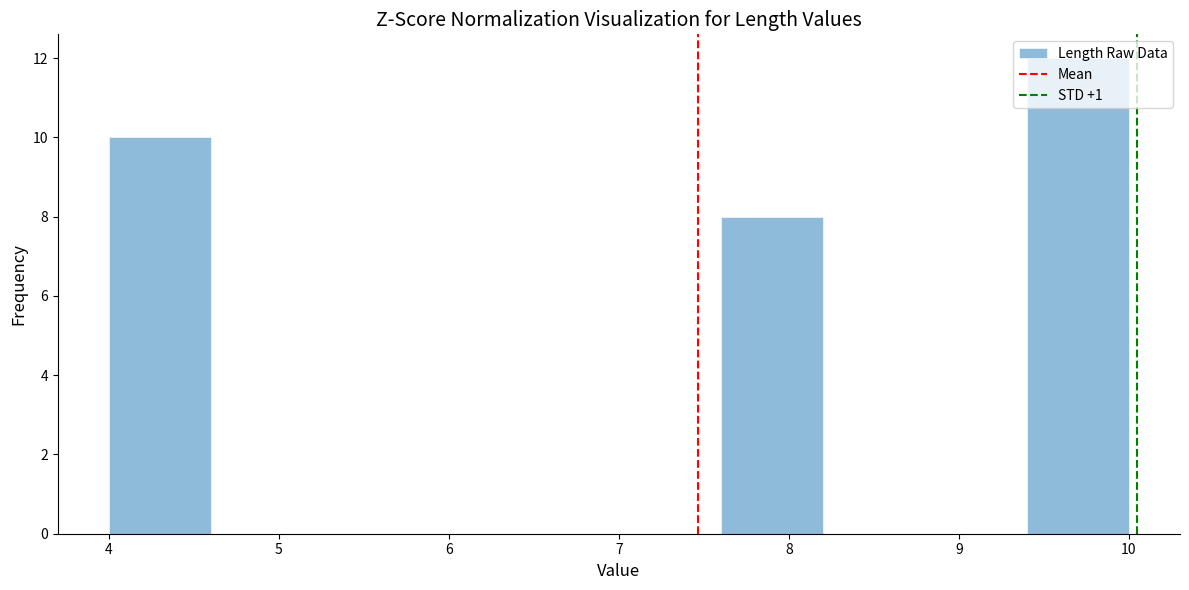

How tall is the bar that spans 7.6 to 8.2 on the x-axis? The values are not printed on the chart, so give them approximately, as read against the axis.

8